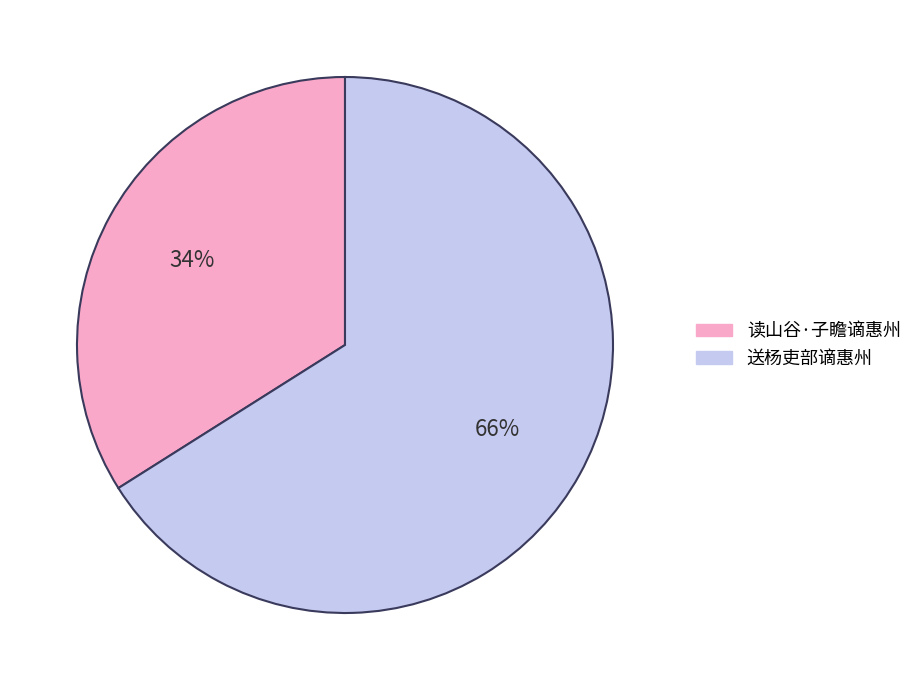

Which slice is the largest?

送杨吏部谪惠州